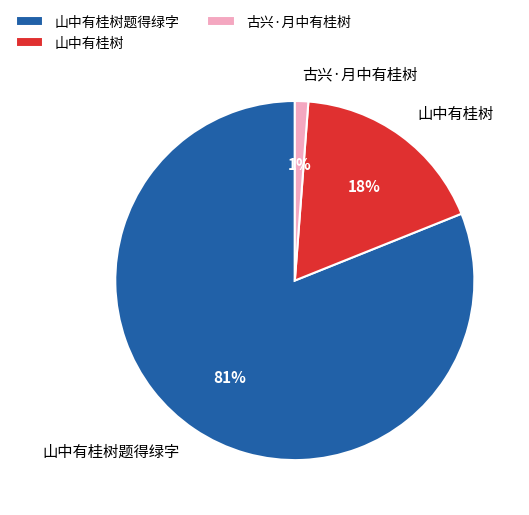

What is the largest slice in the pie chart?

山中有桂树题得绿字